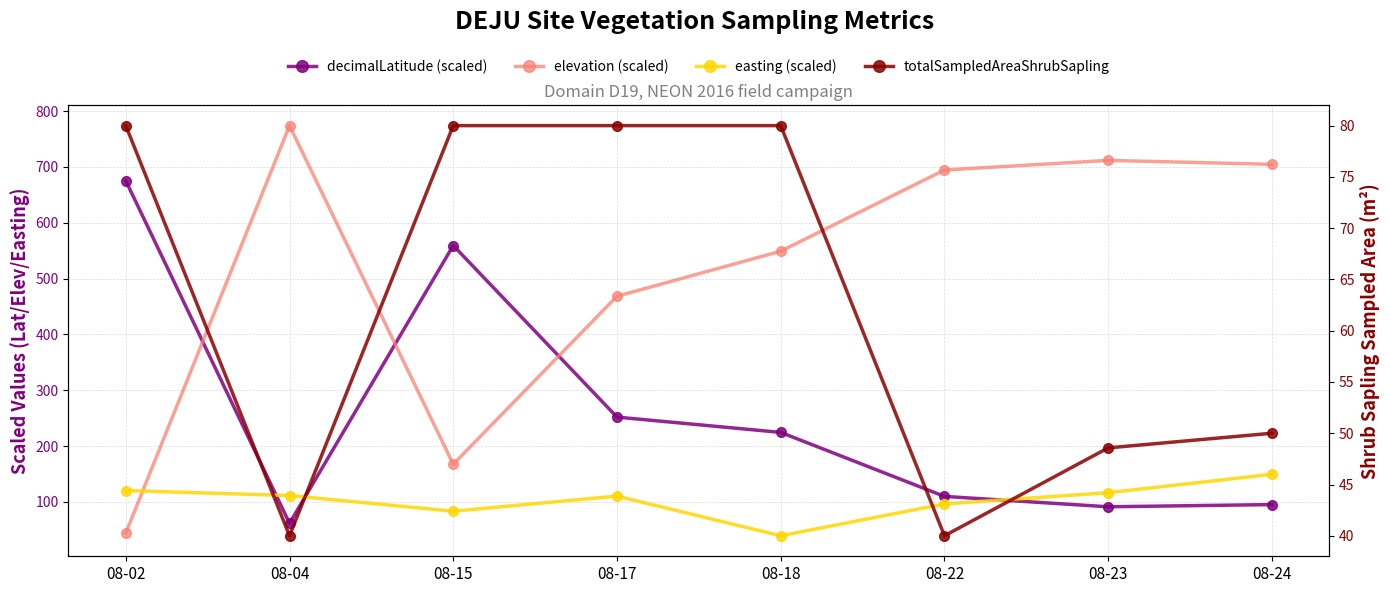

Is the value of totalSampledAreaShrubSapling at 08-04 greater than the value of decimalLatitude (scaled) at 08-17?

No